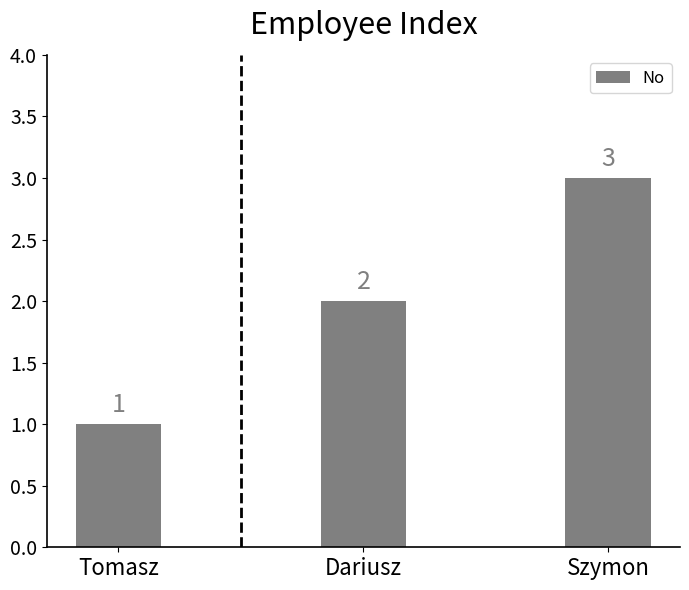

At which label is the value closest to 2?

Dariusz